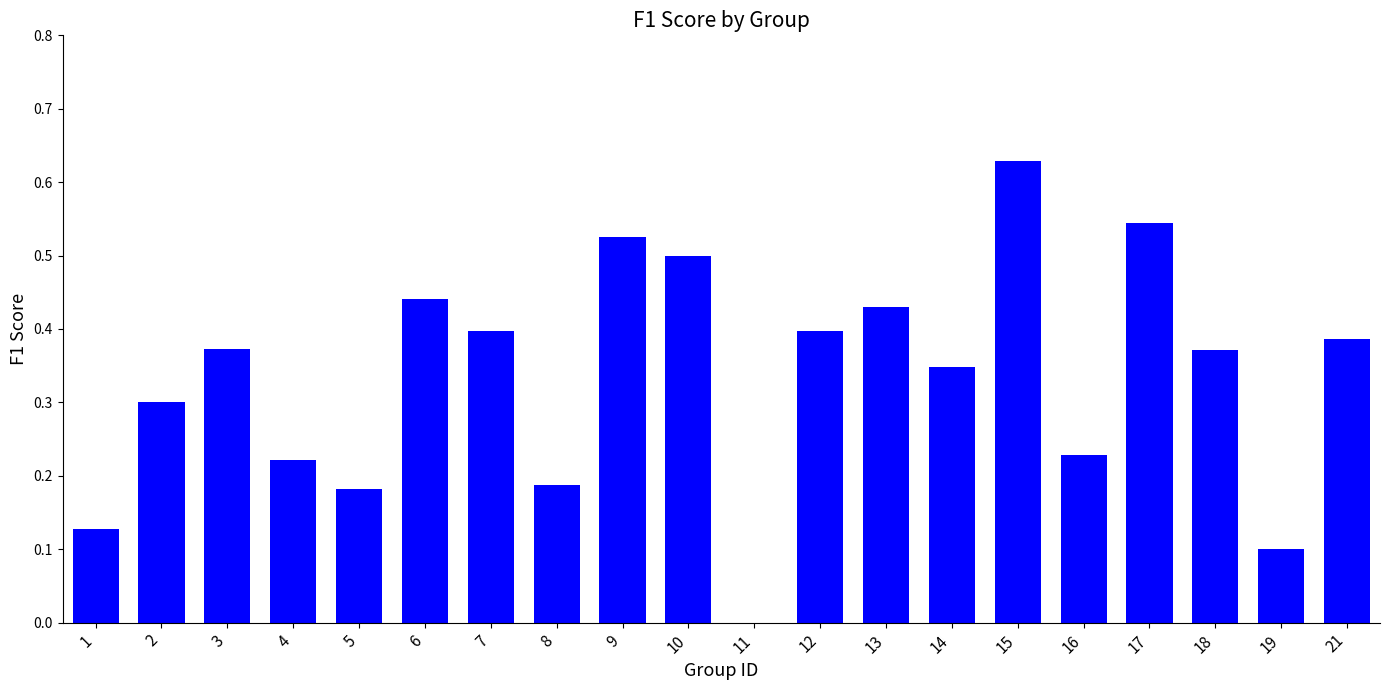

True or false: the data shows 0.1 at 6.

False